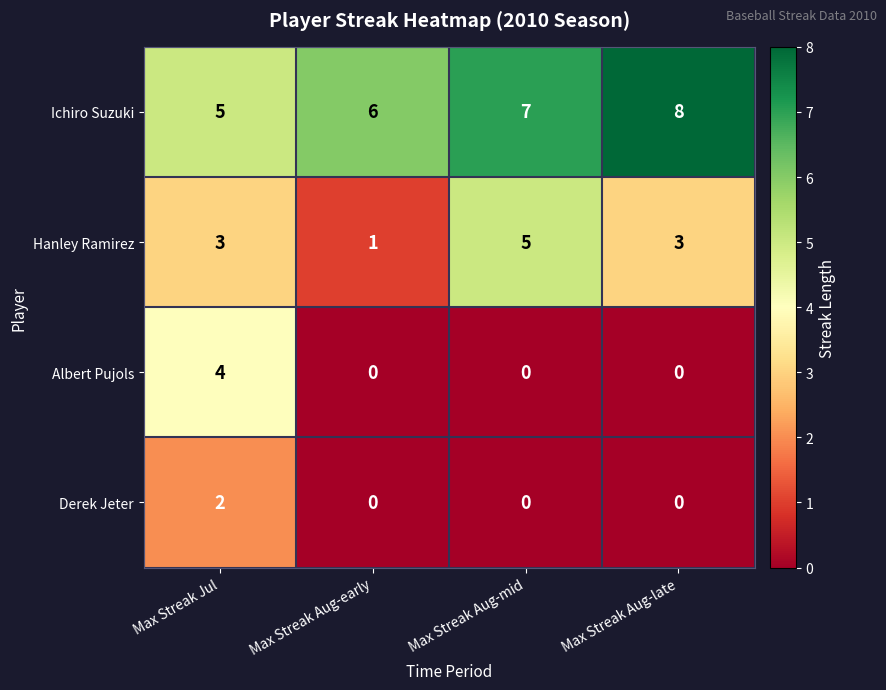

True or false: Albert Pujols has a value of -2 at Max Streak Aug-early.

False